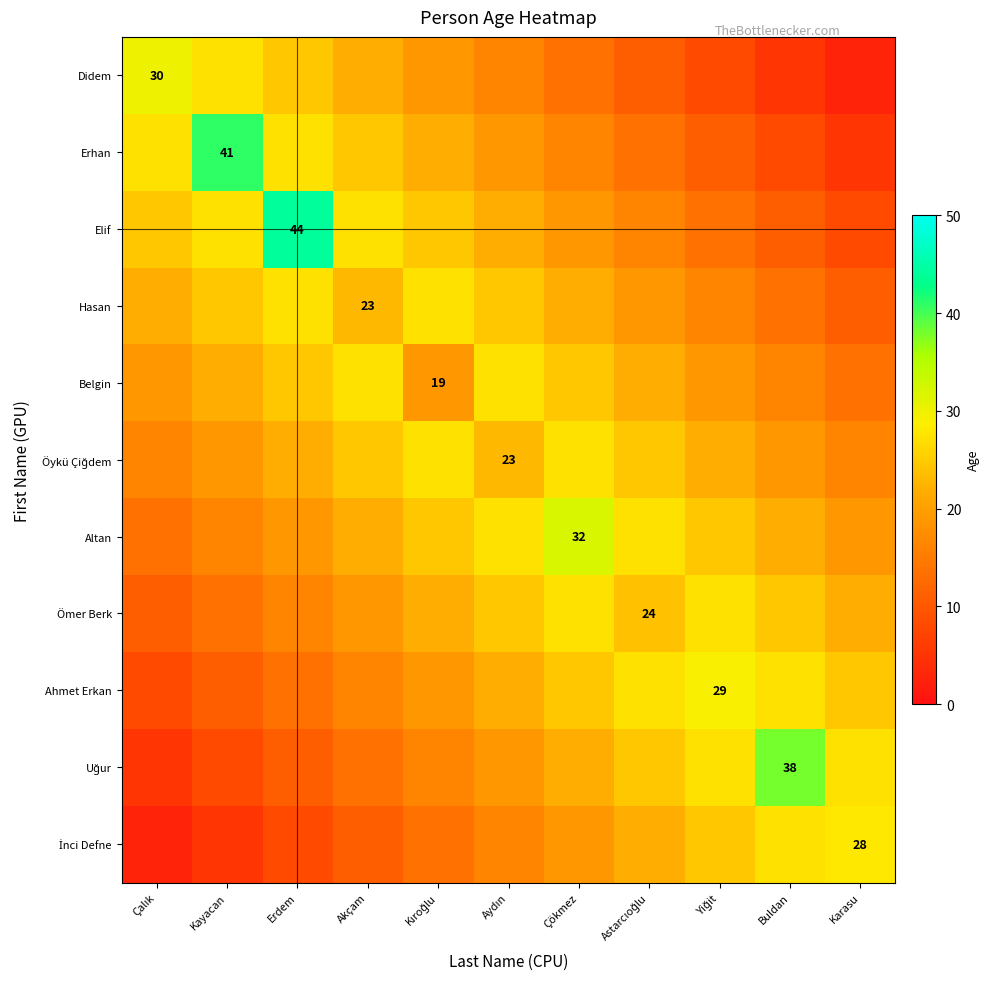

Is it true that Ahmet Erkan equals 21.8 at Aydın?

True